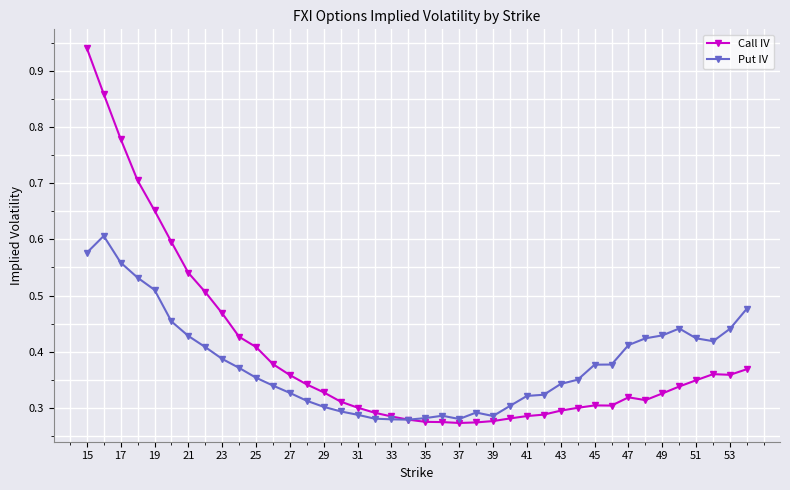

At how many categories does at least one series exceed 0?

40